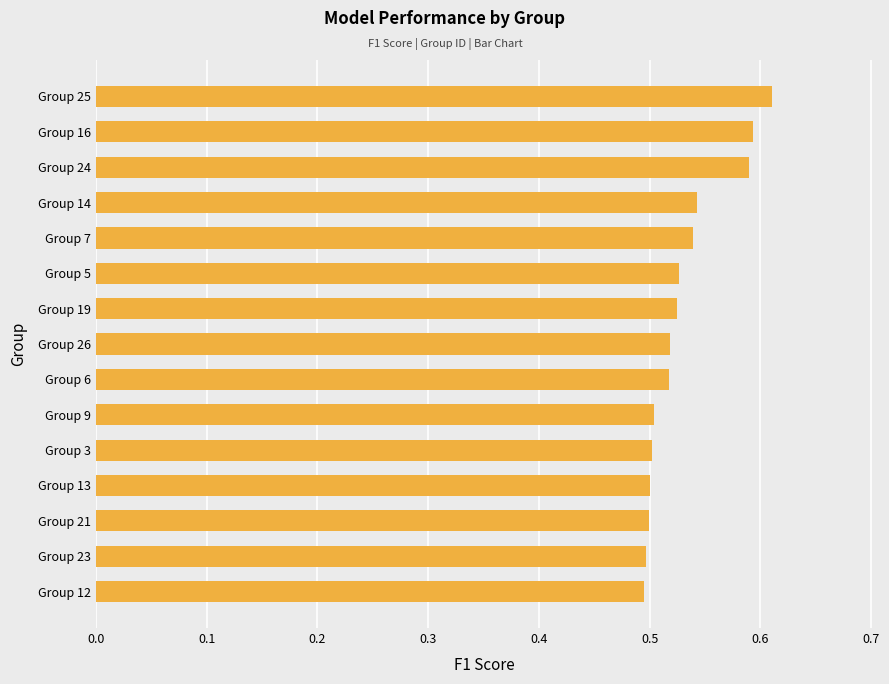

What is the change in value from Group 5 to Group 24?

+0.1